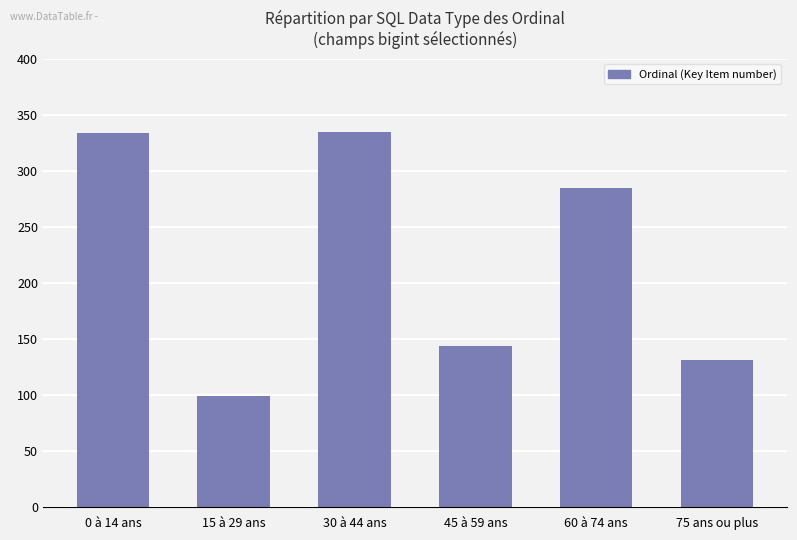

How many series are shown in this chart?

1